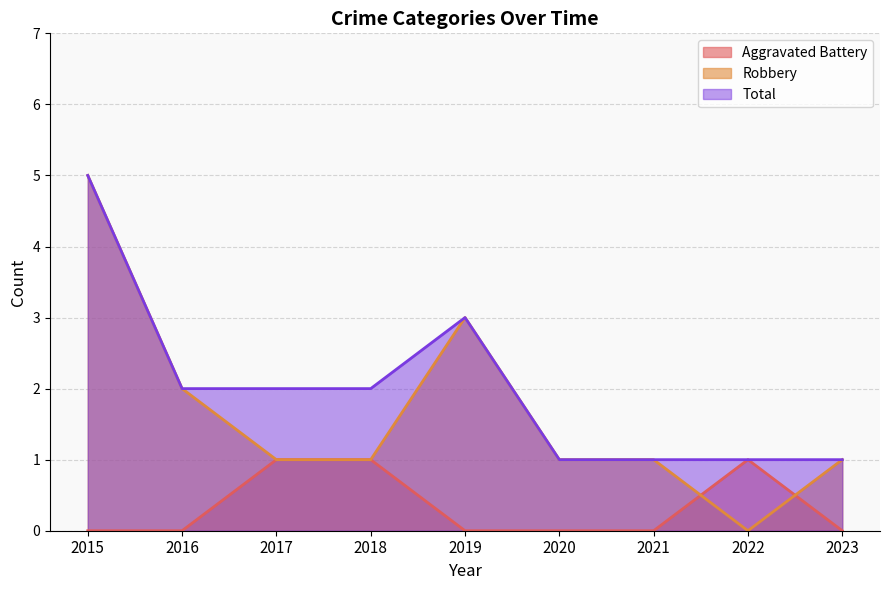

Reading left to right, transcribe all the data shown in this chart.

Aggravated Battery: 0	0	1	1	0	0	0	1	0
Robbery: 5	2	1	1	3	1	1	0	1
Total: 5	2	2	2	3	1	1	1	1